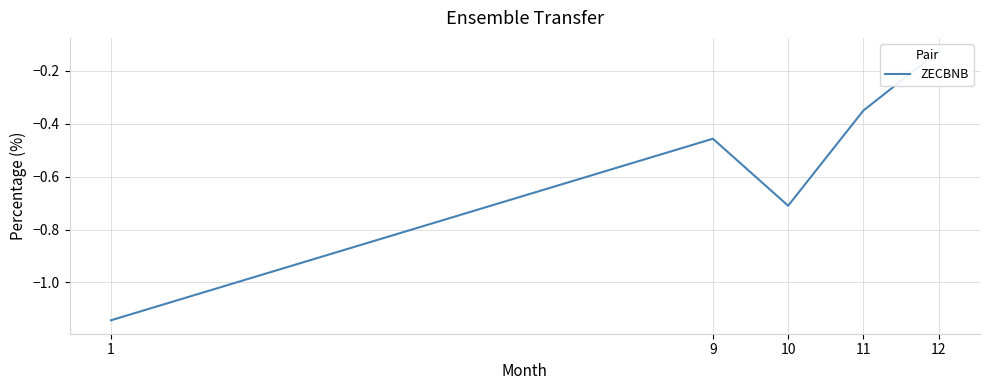

What is the smallest value displayed?

-1.1